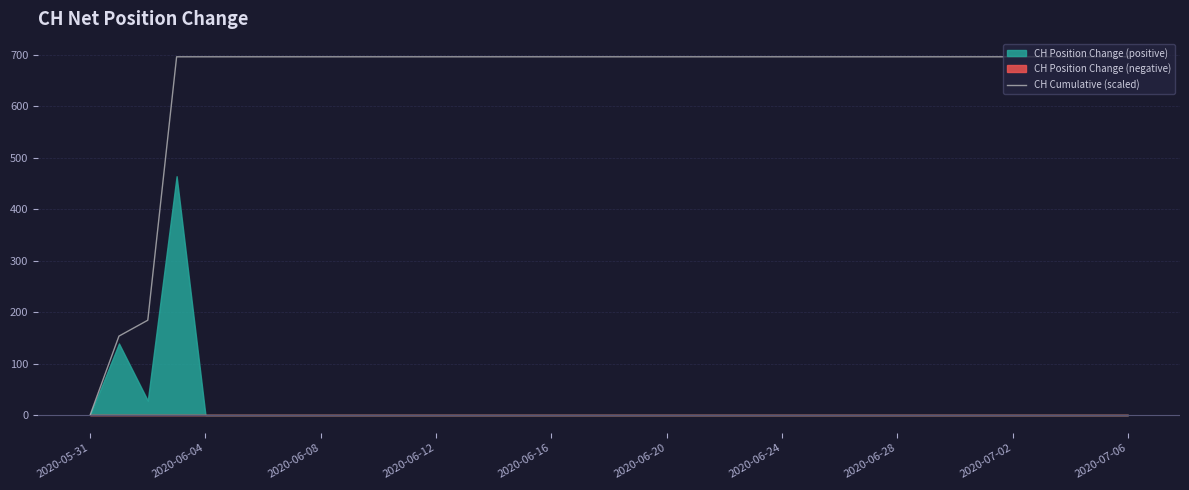

At which label does CH Cumulative (scaled) reach its minimum?

2020-05-31